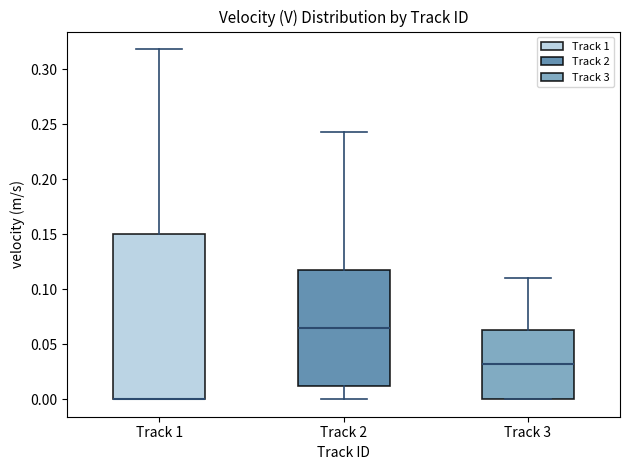

Where does the median line of the box for Track 3 sit on the y-axis? The values are not printed on the chart, so give them approximately, as read against the axis.

0.030